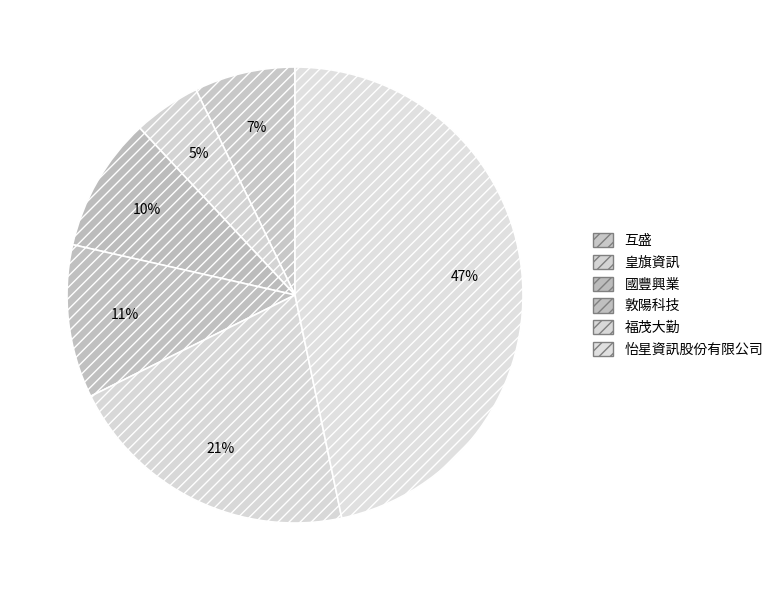

Does 國豐興業 account for over 50% of the chart?

No